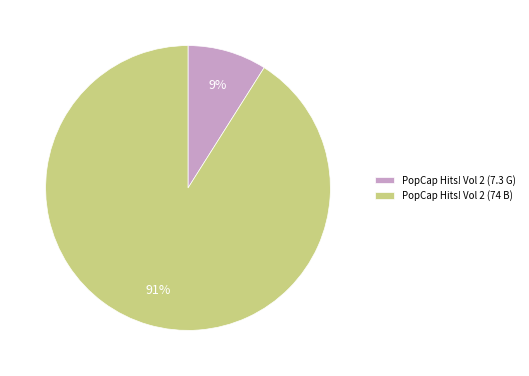

To the nearest percent, what is the difference between the largest and smallest slice percentages?

82%